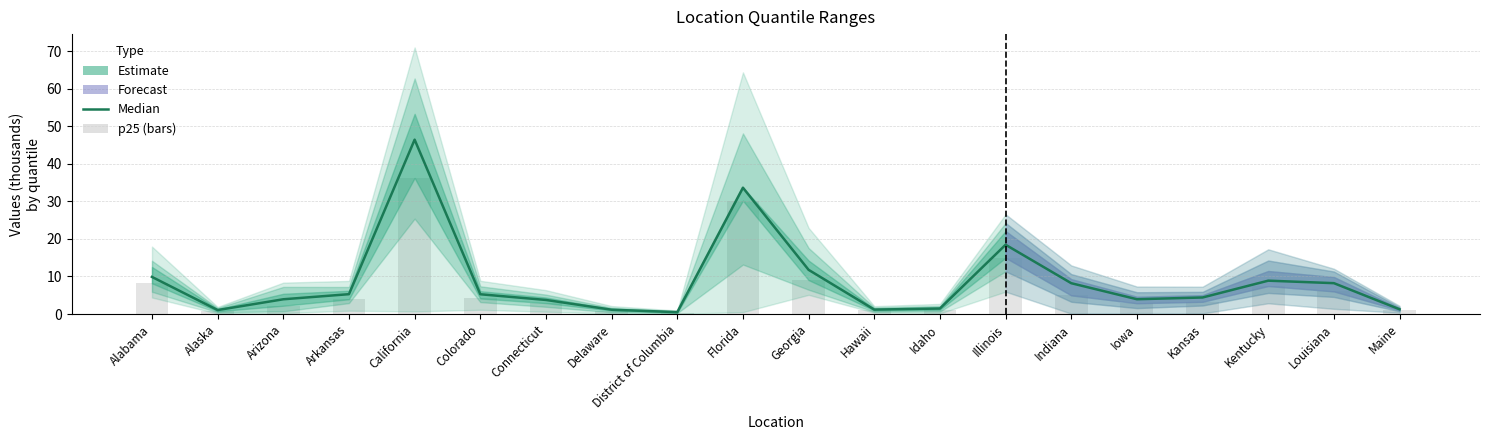

Is it true that Median (p50) equals 1.3 at Maine?

True